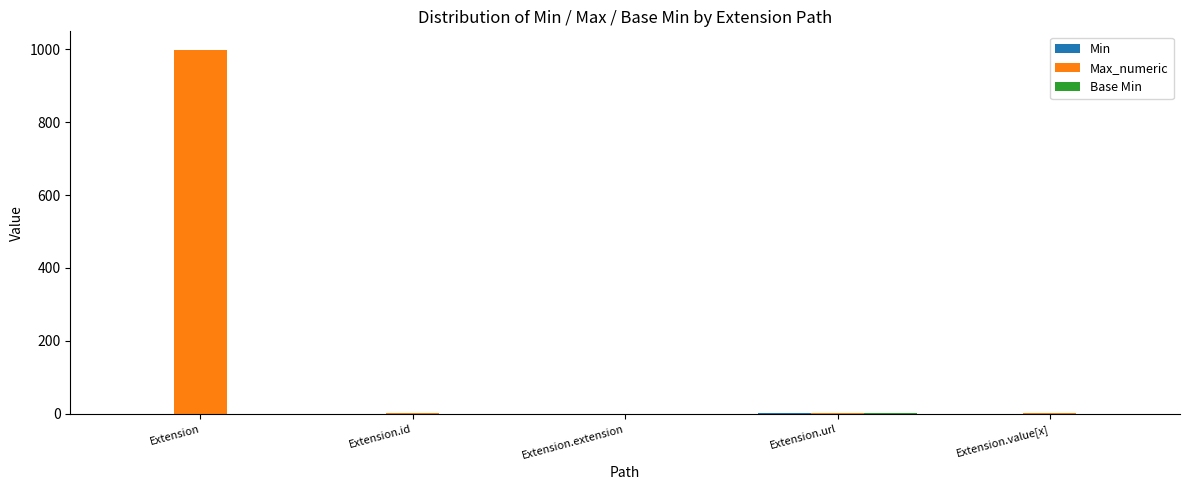

The value of Max_numeric at Extension.extension is -480. True or false?

False